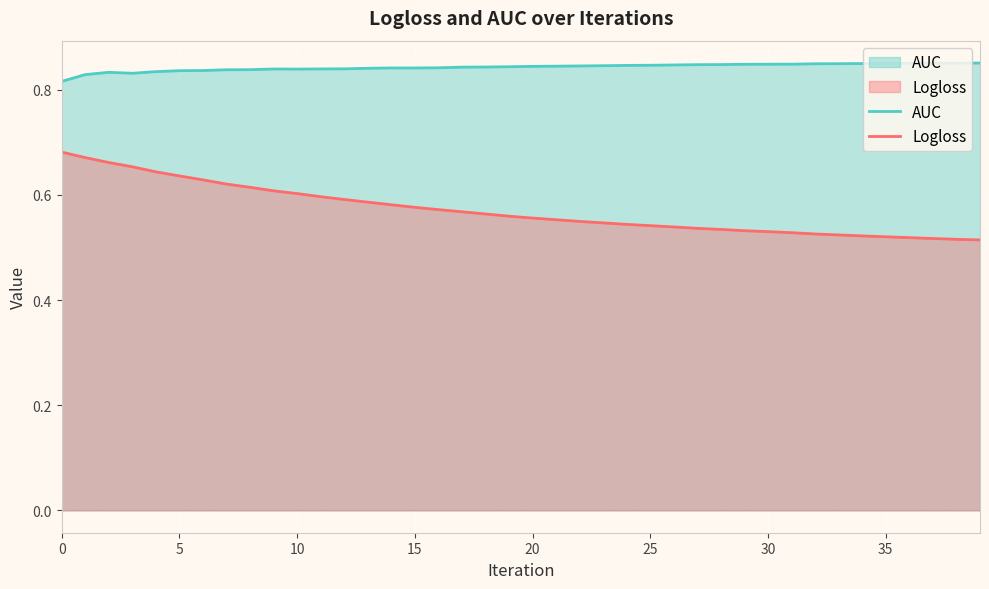

Between 13 and 25, which series saw the biggest shift?

Logloss